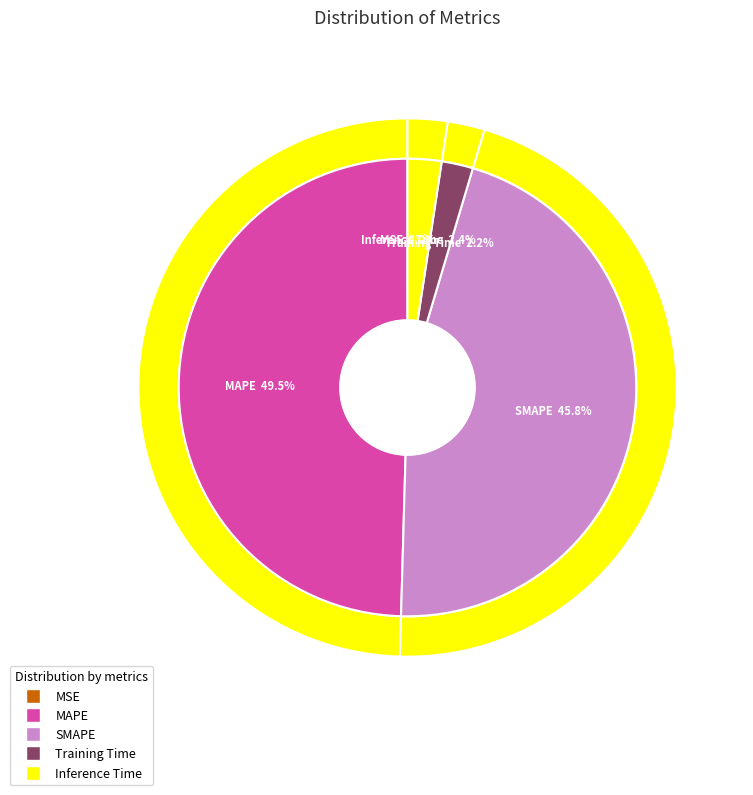

What percentage is NOT represented by Training Time?

97.8%